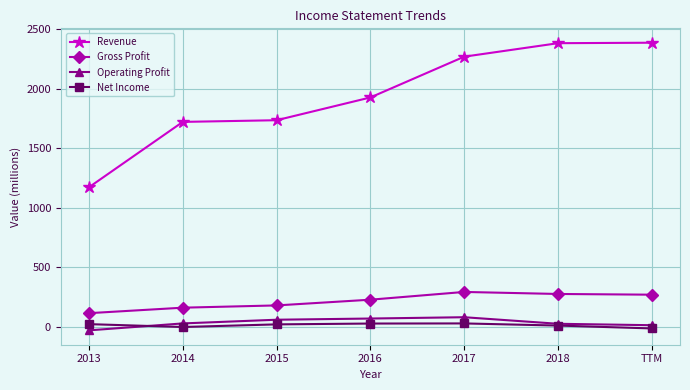

Is it true that Gross Profit equals 230 at 2016?

True